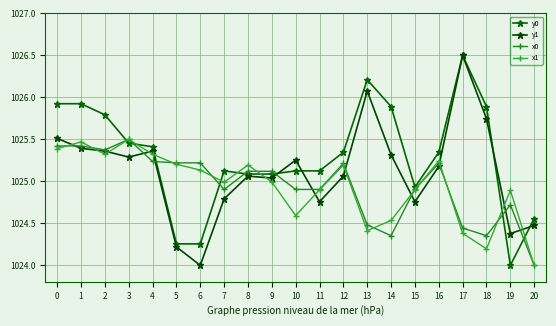

What is the maximum value for y0?

1026.5